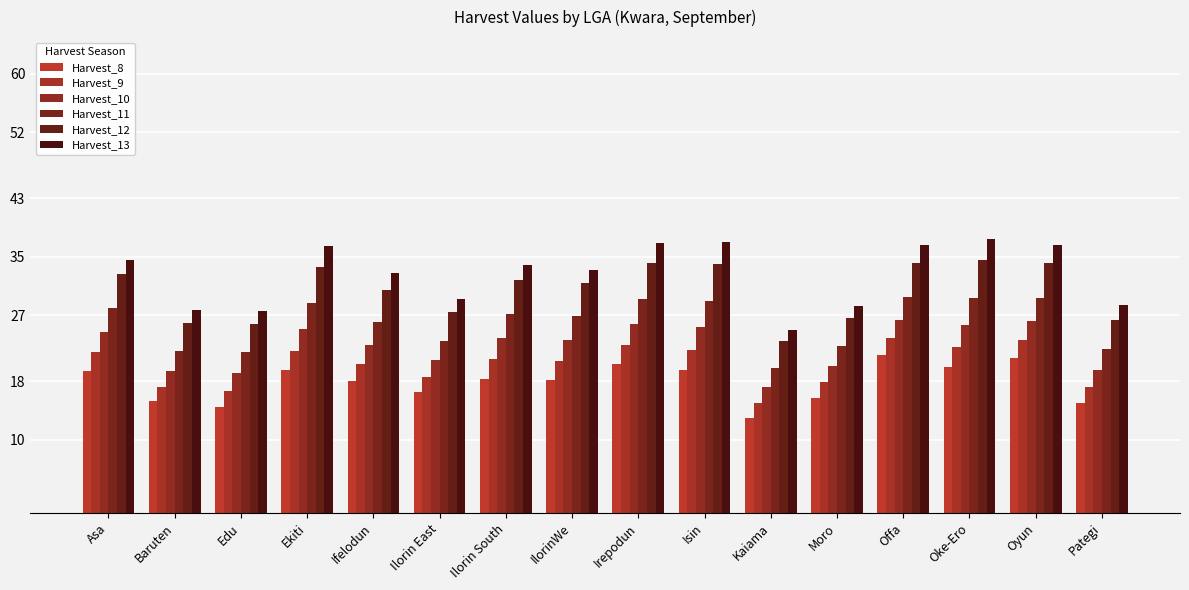

What is the average value of the Harvest_12 series?

30.4